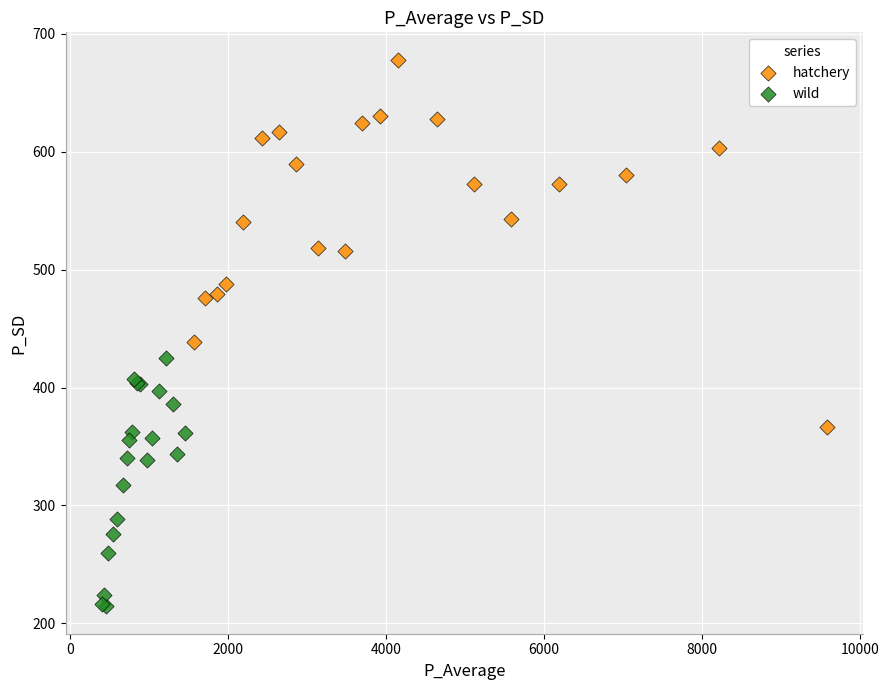

Which series has the largest Y range (max minus min)?

hatchery